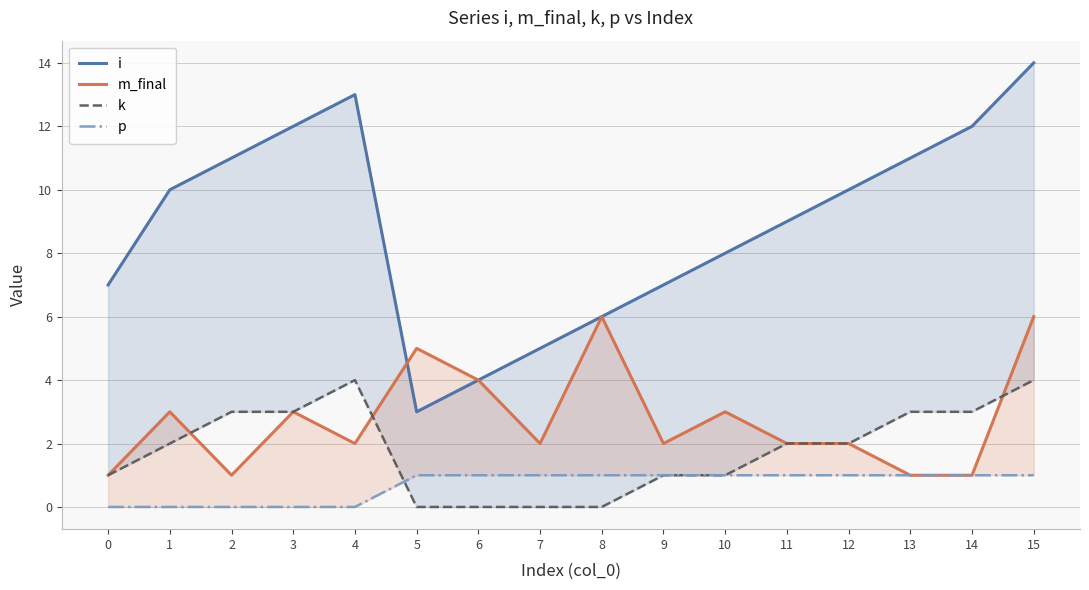

Rank the categories by m_final value from lowest to highest.

0, 2, 13, 14, 4, 7, 9, 11, 12, 1, 3, 10, 6, 5, 8, 15